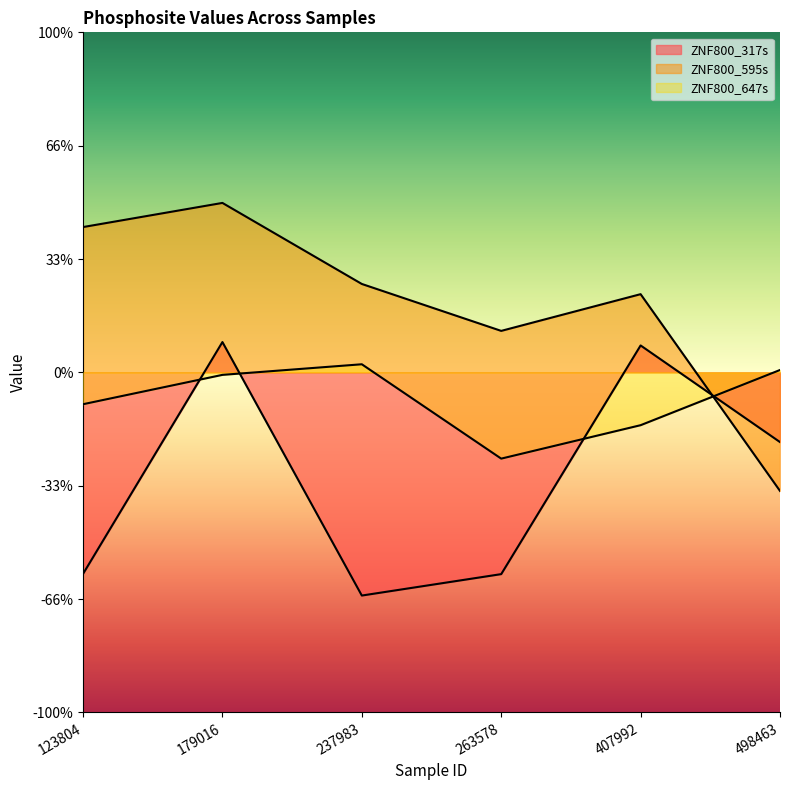

What are all the series names shown in the legend?

ZNF800_317s, ZNF800_595s, ZNF800_647s